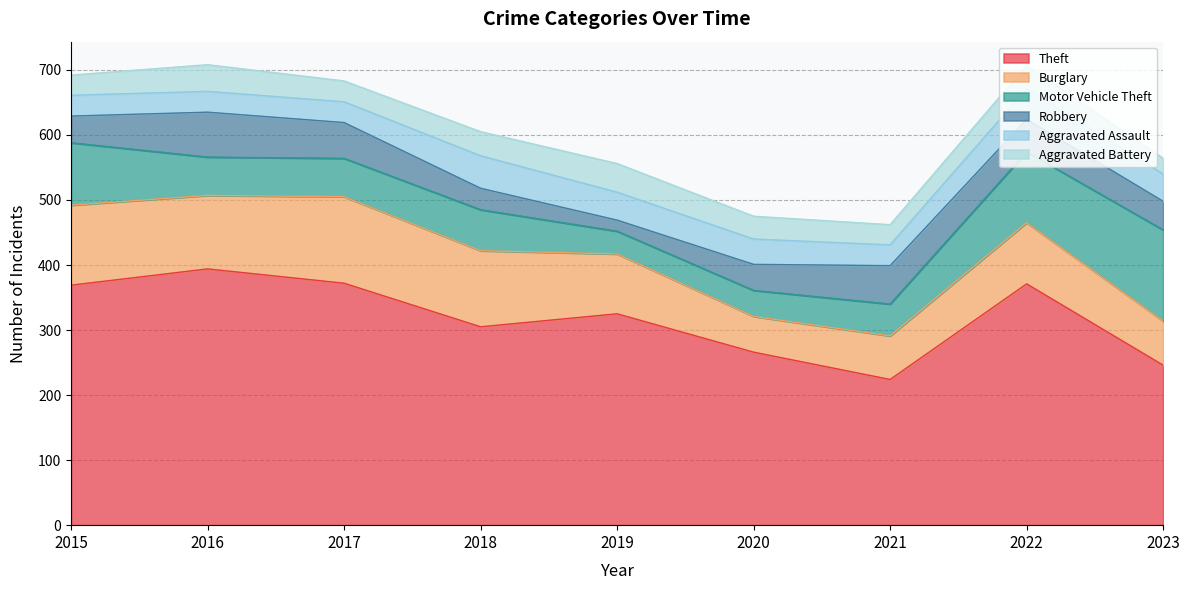

What is the highest value of the Theft series?

394